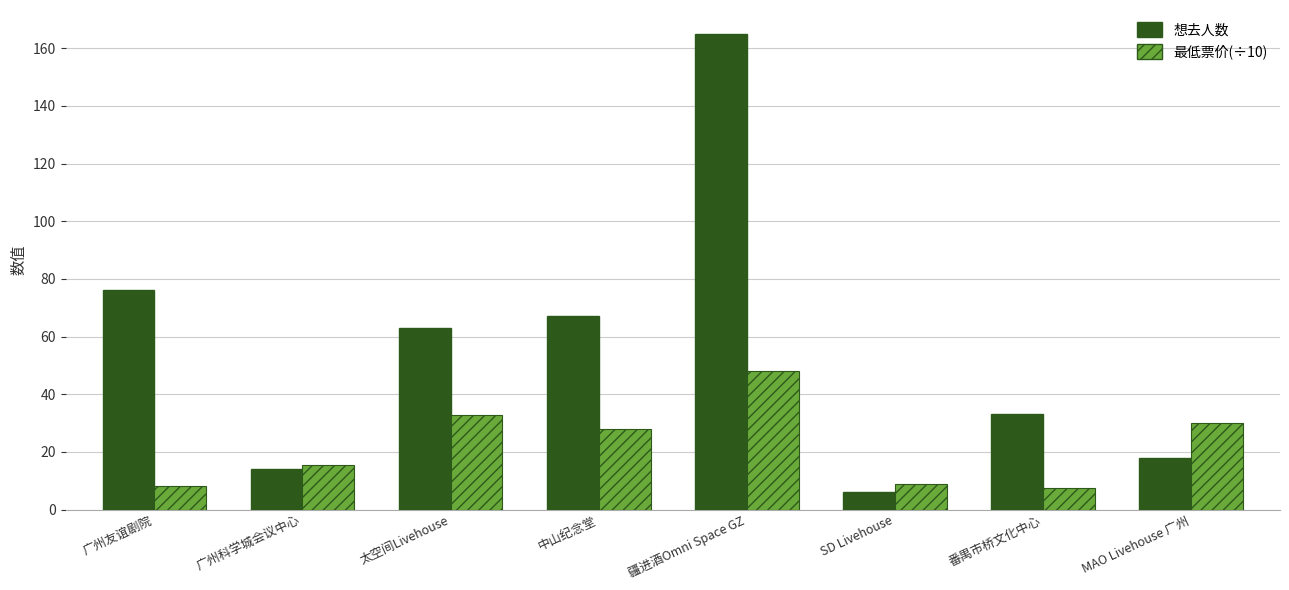

The 想去人数 series shows 165.0 at 疆进酒Omni Space GZ. True or false?

True